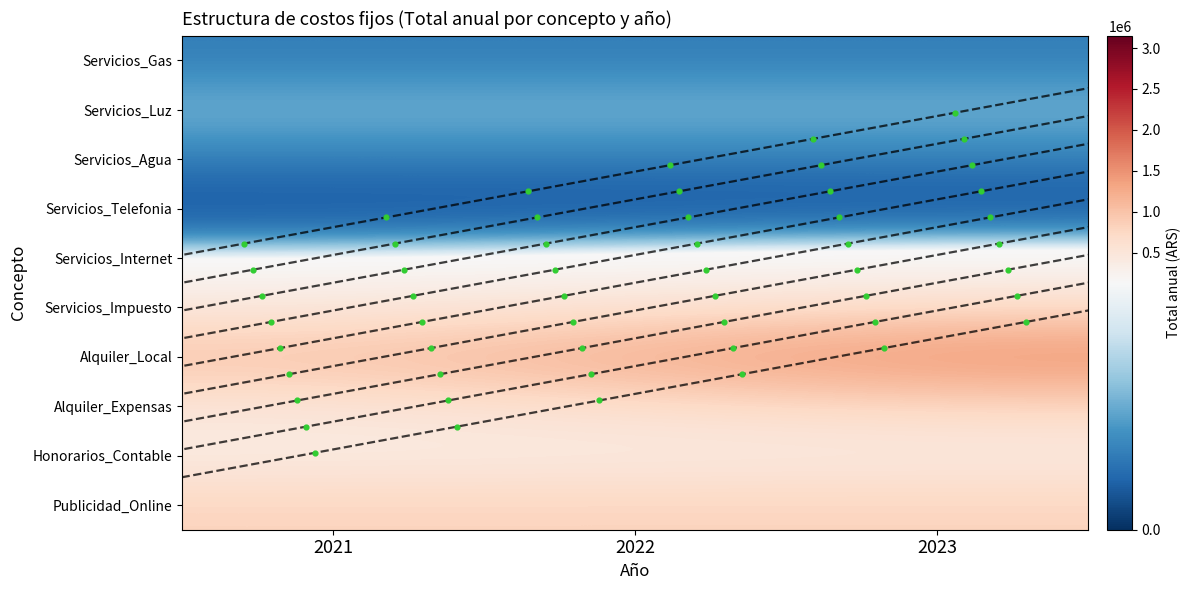

At how many categories does at least one series exceed 1202150?

2